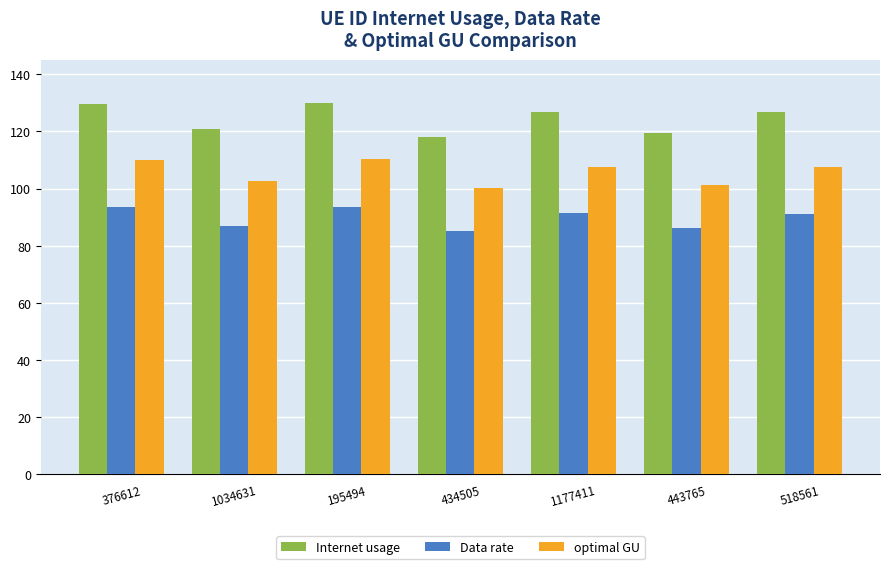

The value of Data rate at 376612 is 35.5. True or false?

False